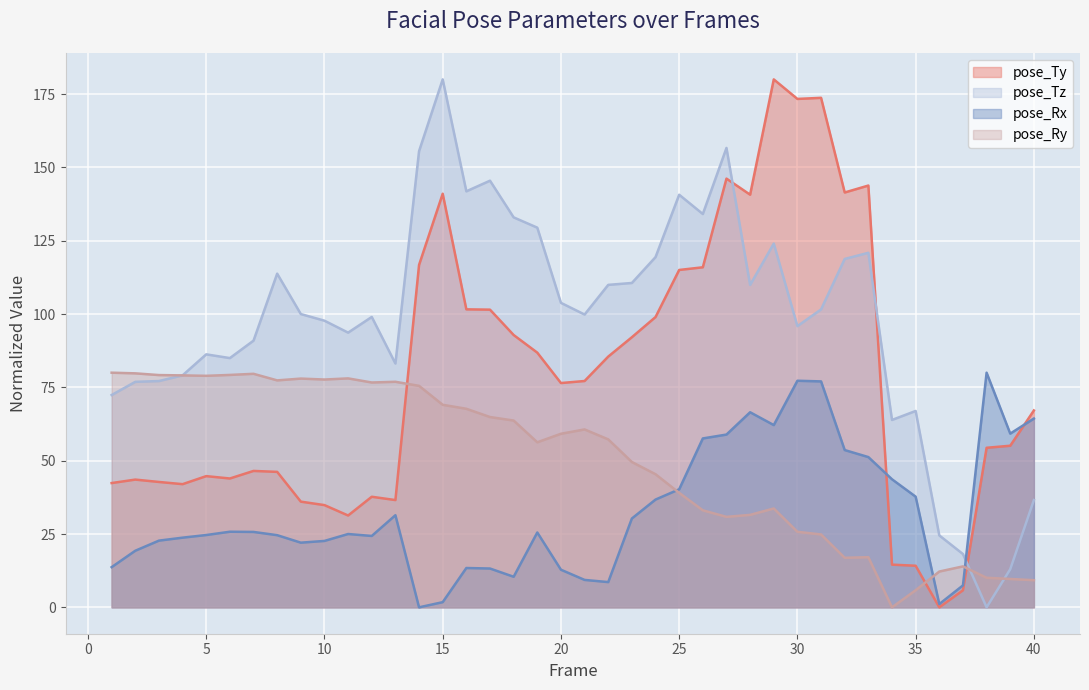

After their last crossing, which series has the higher values: pose_Ty or pose_Ry?

pose_Ty